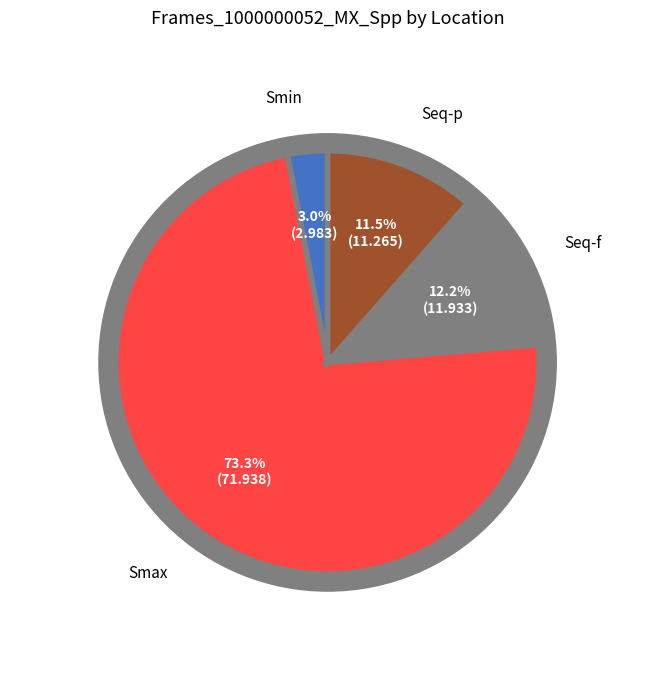

How many segments does this pie chart have?

4